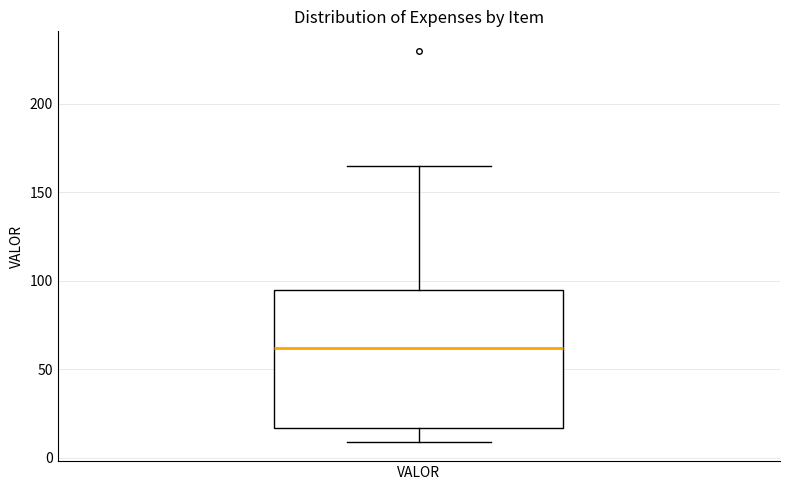

Where does the upper whisker of the box for VALOR end on the y-axis? The values are not printed on the chart, so give them approximately, as read against the axis.

165